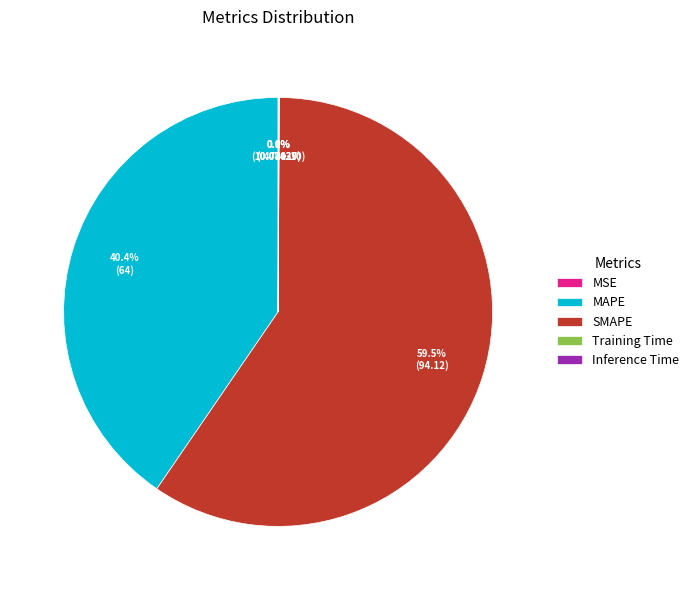

Between MSE and MAPE, which is larger?

MAPE